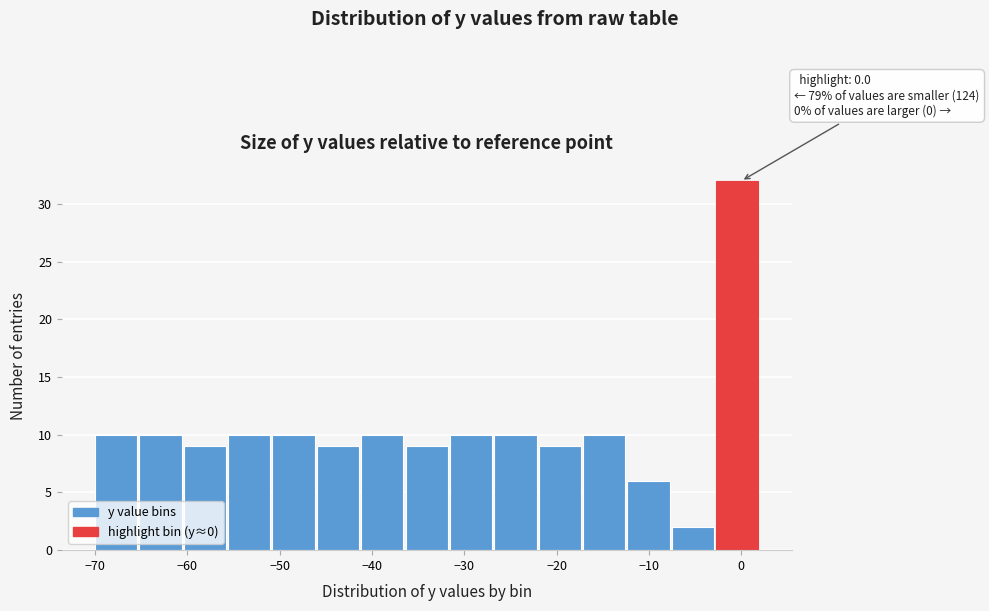

Over which range of the x-axis is the bar tallest?

-3 to 2